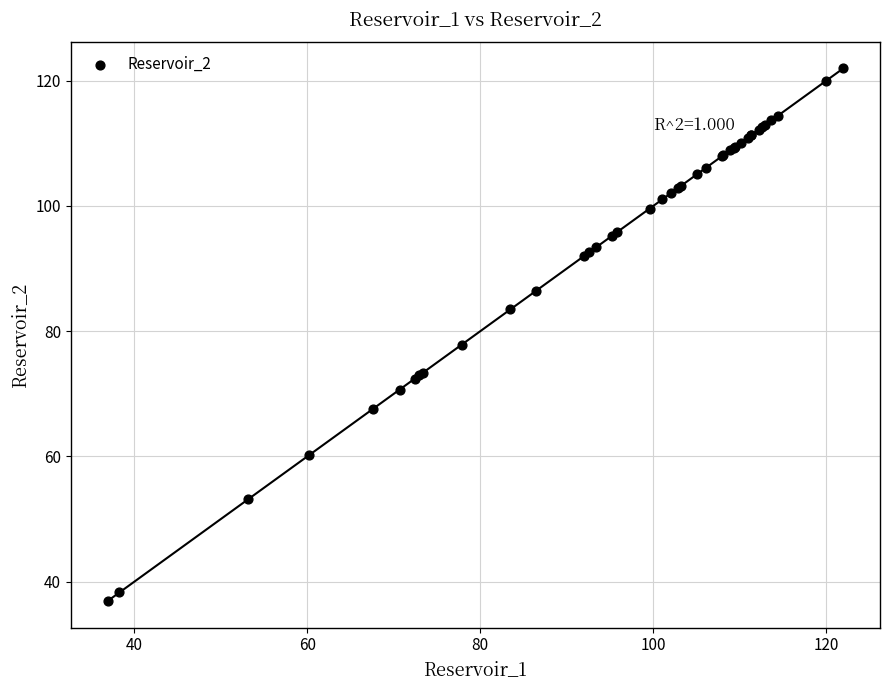

What Y value in the scatter plot is closest to 79?

77.9